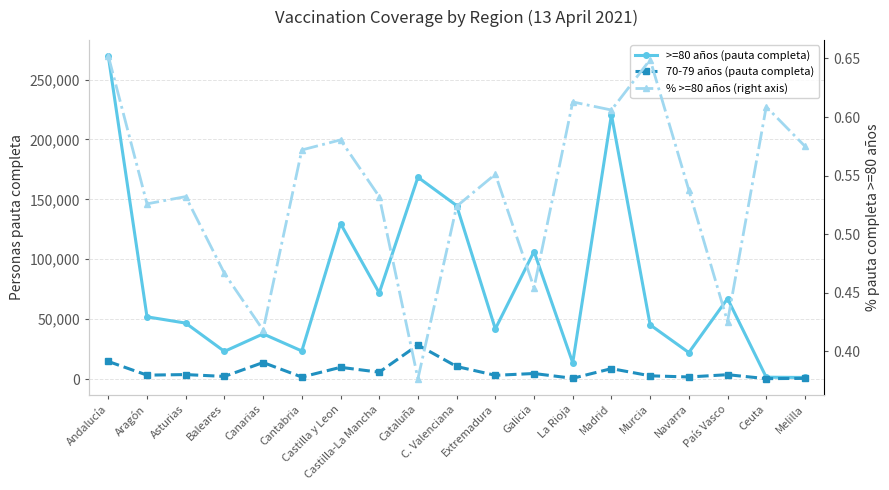

Is it true that % >=80 años (right axis) equals 0.7 at Andalucía?

True